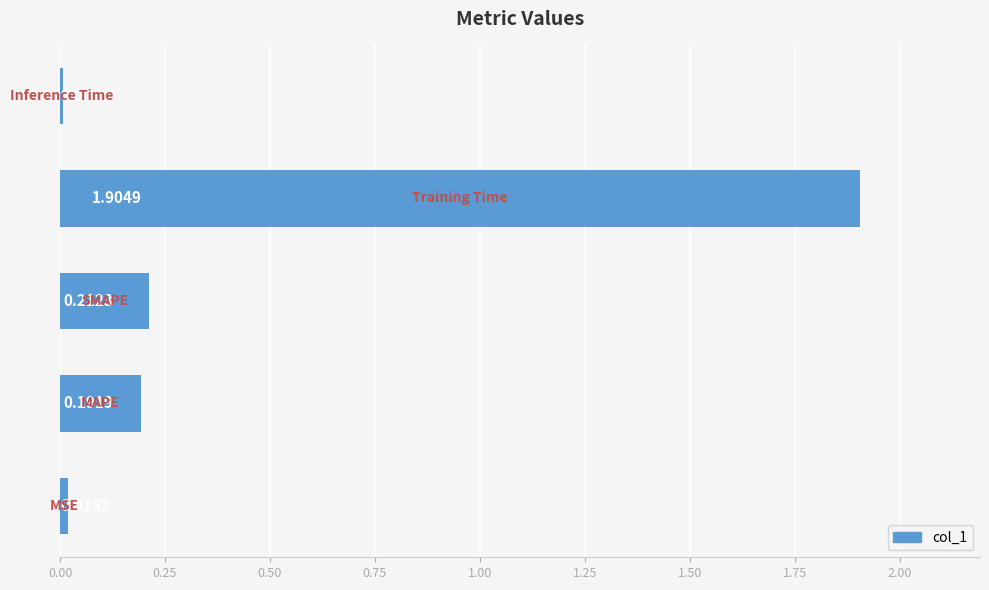

Count the number of categories in the chart.

5